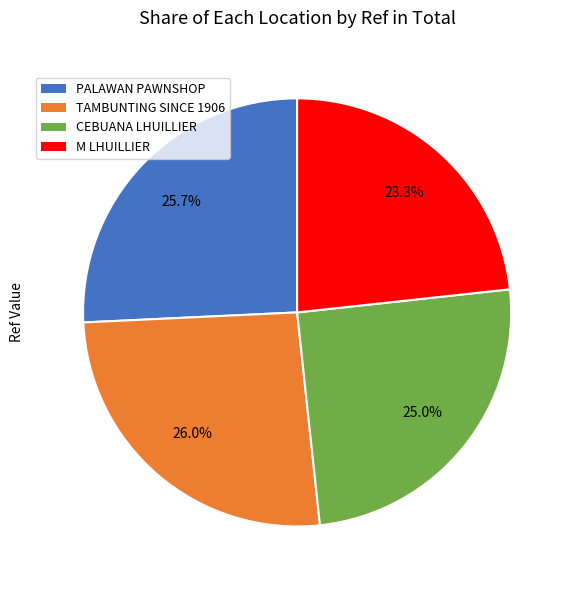

Is there any slice that represents more than half of the pie?

No